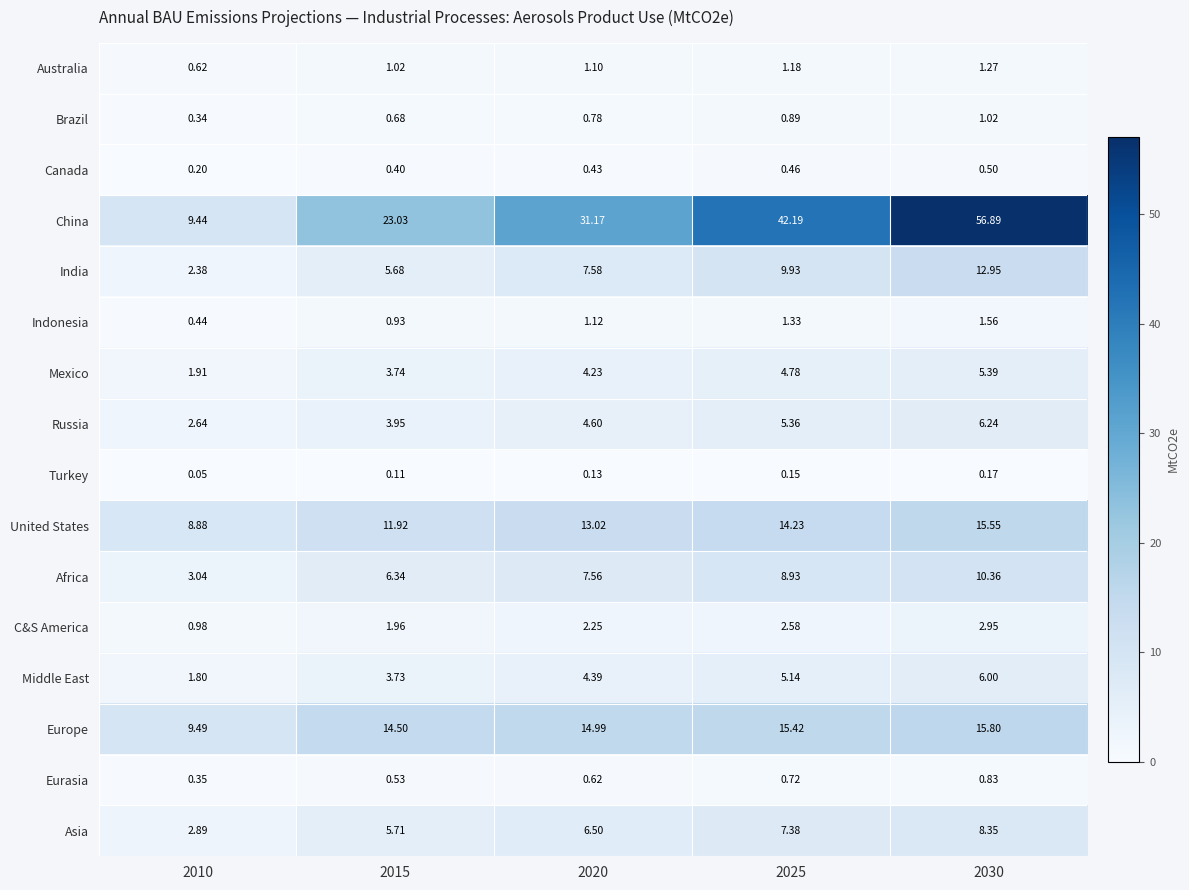

Which label corresponds to the smallest value in the chart?

2010